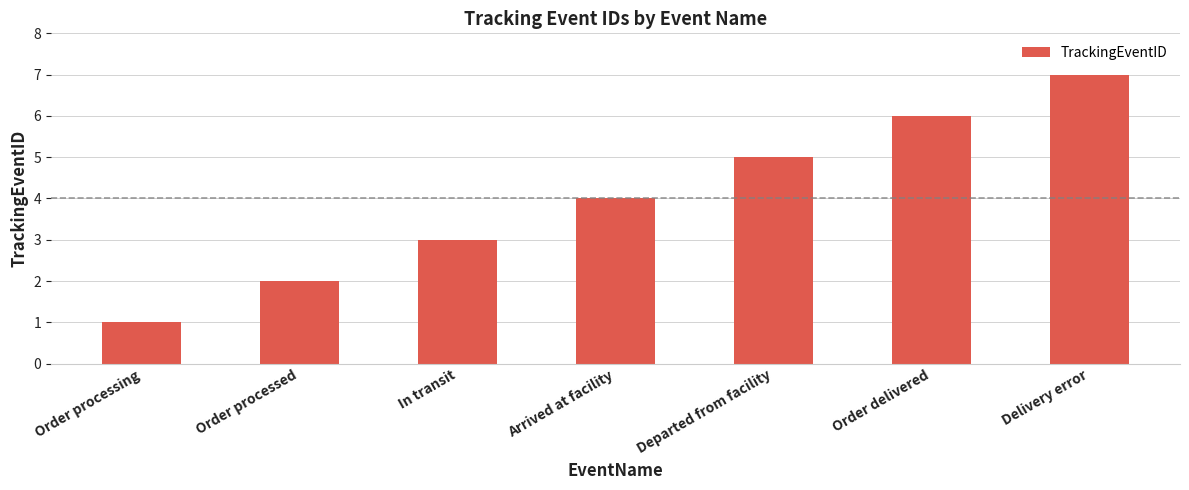

What is the change in value from Order processing to Departed from facility?

+4